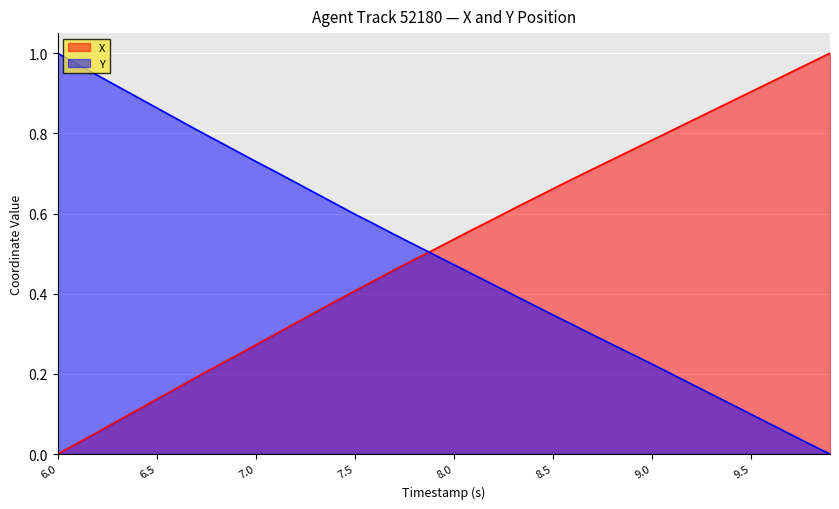

Reading left to right, list all the values displayed in this chart.

X: 0.0	0.0	0.1	0.1	0.1	0.1	0.2	0.2	0.2	0.2	0.3	0.3	0.3	0.4	0.4	0.4	0.4	0.5	0.5	0.5	0.5	0.6	0.6	0.6	0.6	0.7	0.7	0.7	0.7	0.8	0.8	0.8	0.8	0.9	0.9	0.9	0.9	1.0	1.0	1.0
Y: 1.0	1.0	0.9	0.9	0.9	0.9	0.8	0.8	0.8	0.8	0.7	0.7	0.7	0.7	0.6	0.6	0.6	0.5	0.5	0.5	0.5	0.4	0.4	0.4	0.4	0.3	0.3	0.3	0.3	0.2	0.2	0.2	0.2	0.1	0.1	0.1	0.1	0.0	0.0	0.0